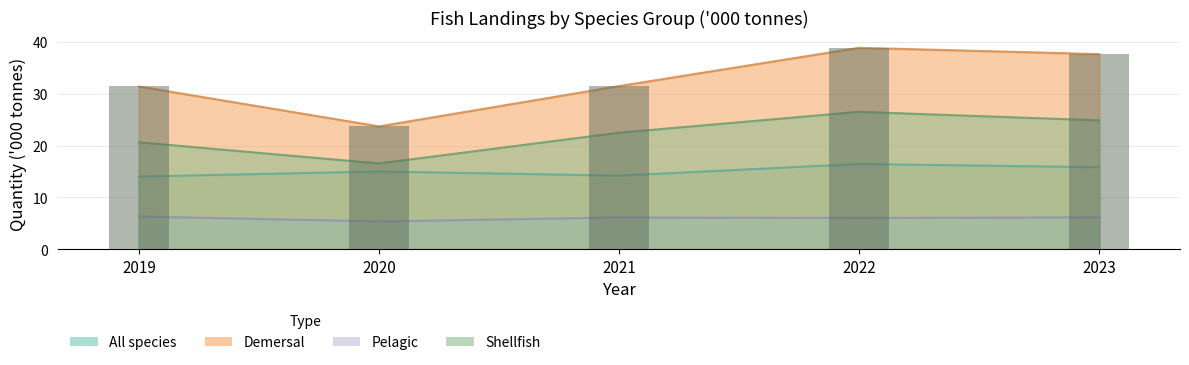

The value of Demersal at 2022 is 38.9. True or false?

True